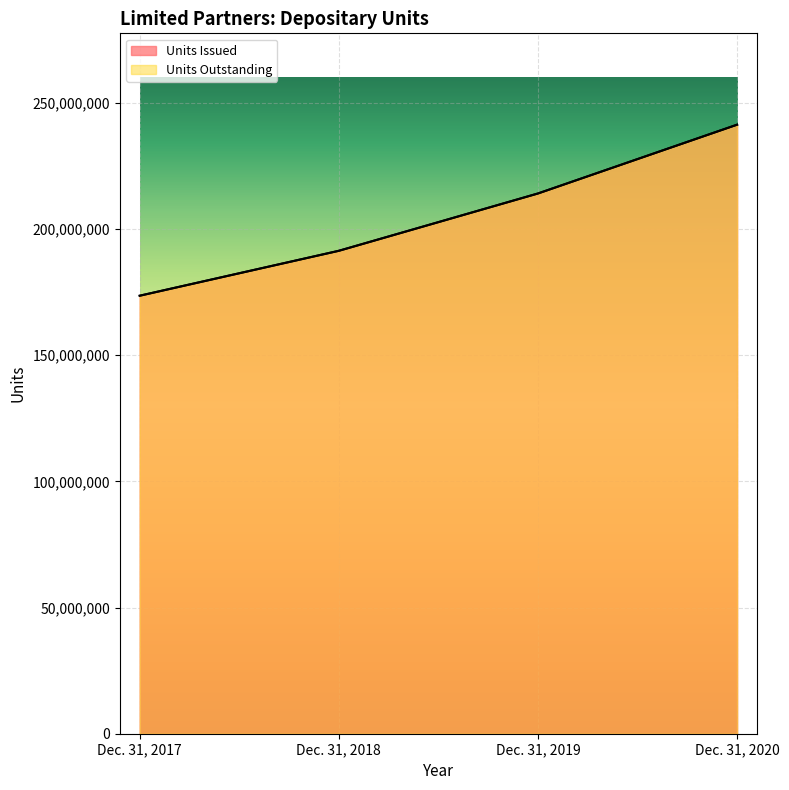

What is the difference between the maximum and second lowest values in the Units Issued series?

49972738